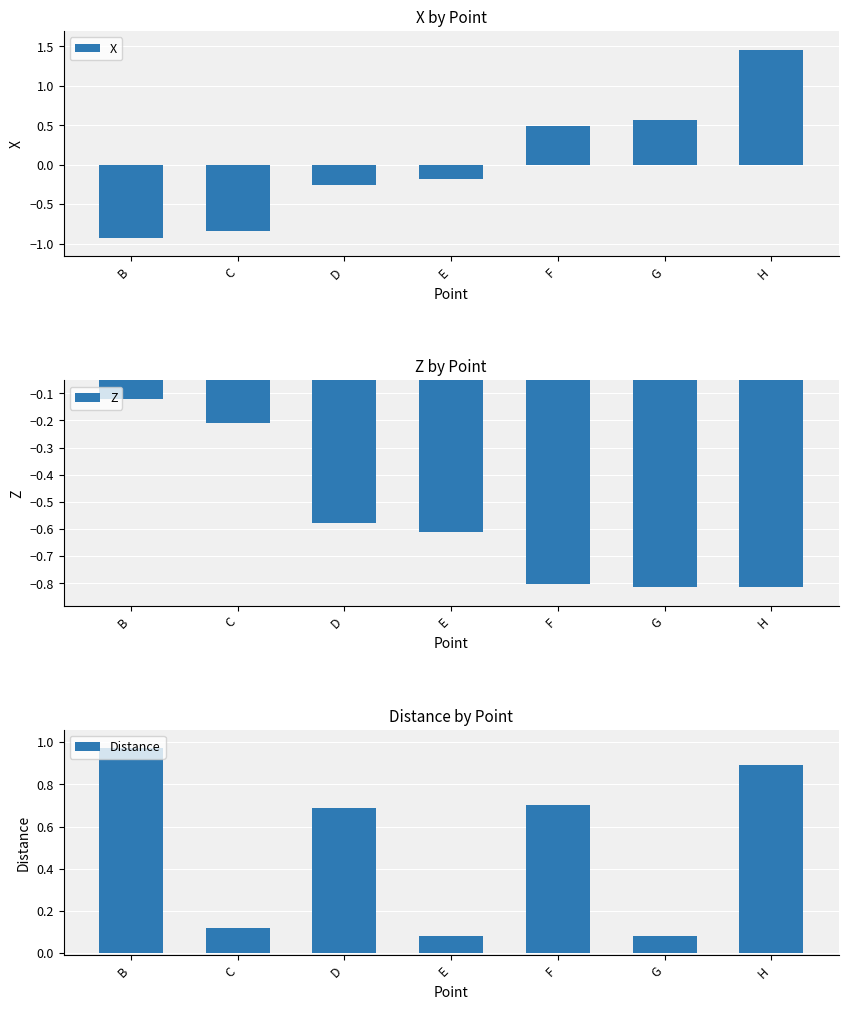

What is the sum of the Distance values at F and B?

1.7